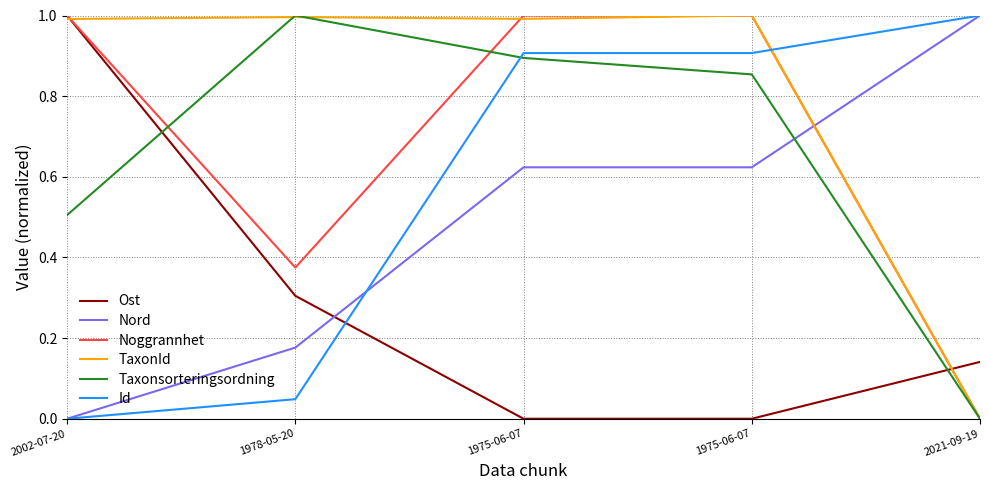

What is the sum of the Ost values at 1978-05-20 and 2002-07-20?

1.3